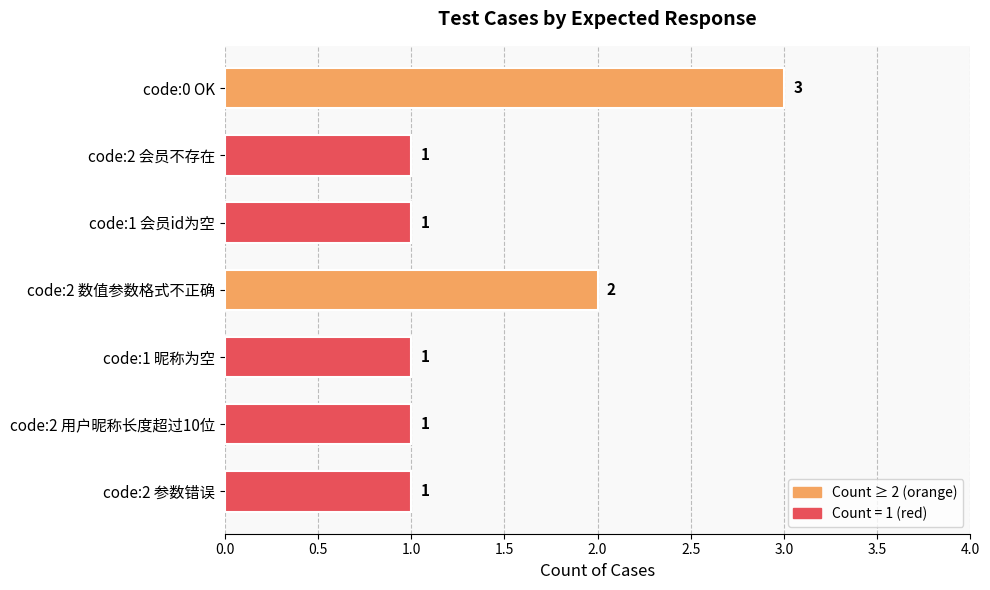

The chart shows a value of 2 at code:2 数值参数格式不正确. True or false?

True